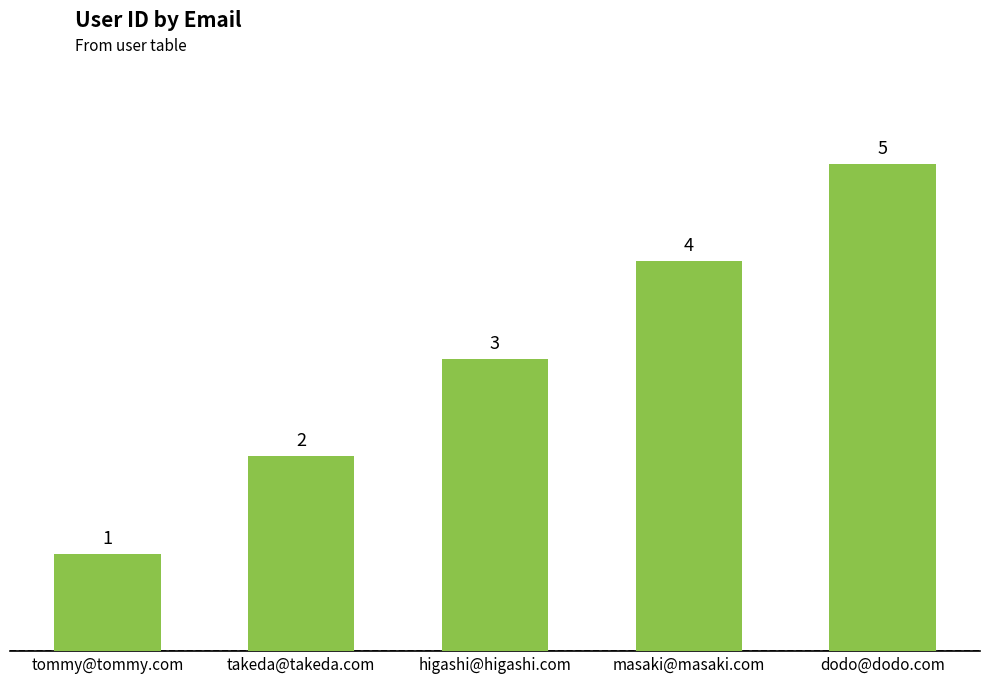

Count the values in the range 2 to 4.

3